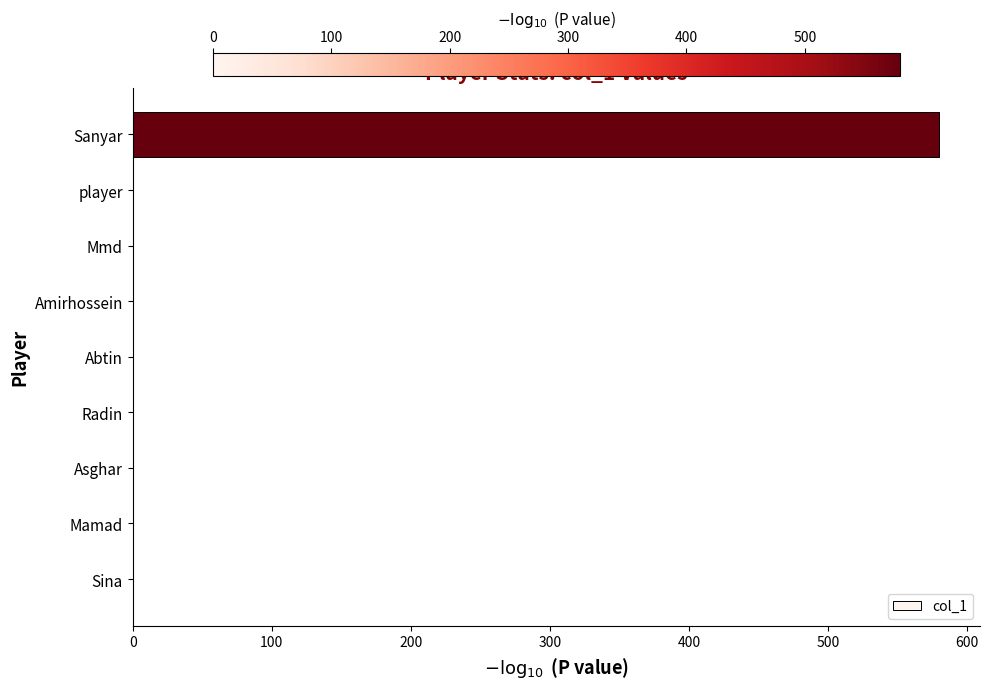

What is the greatest value displayed?

580